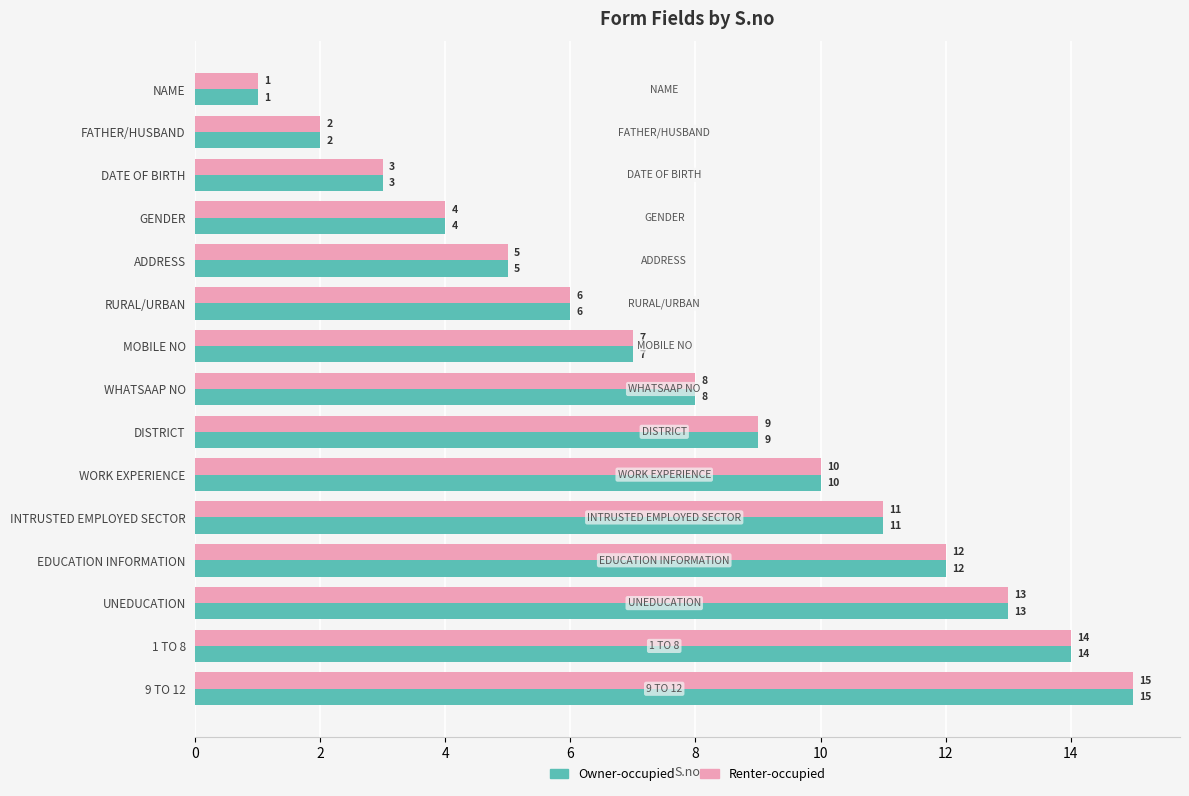

What is the lowest value of the Owner-occupied series?

1